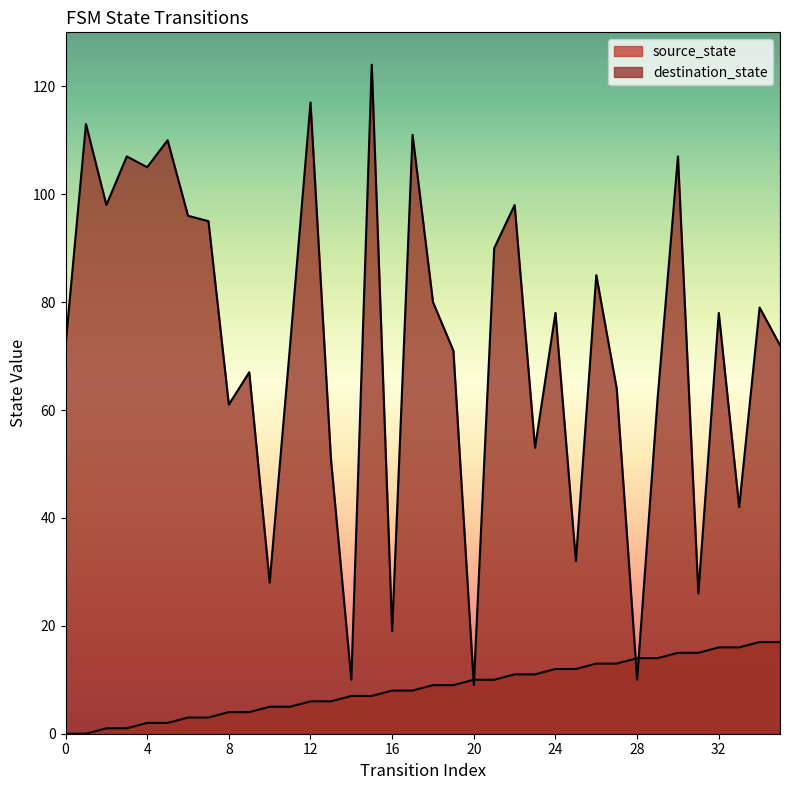

After their last crossing, which series has the higher values: destination_state or source_state?

destination_state